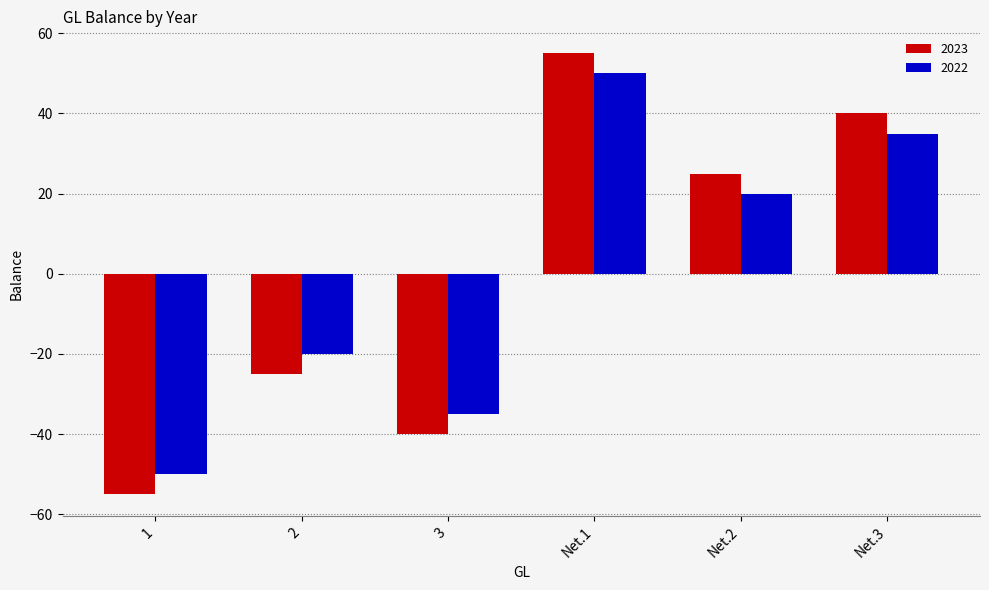

What position from the left is Net.3?

6